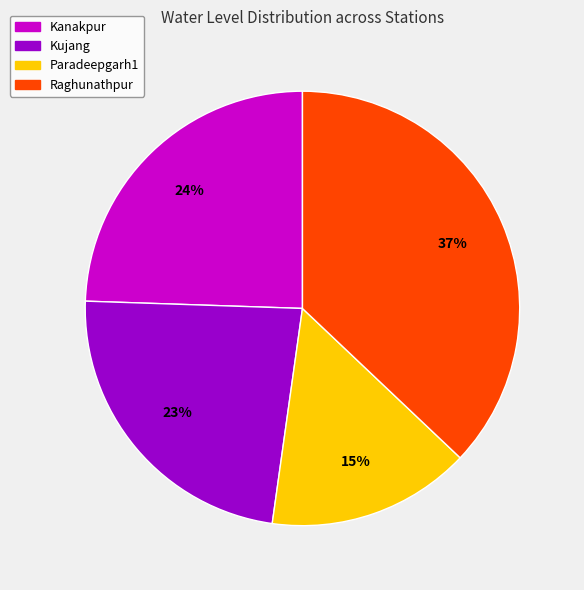

Does Kanakpur account for over 50% of the chart?

No